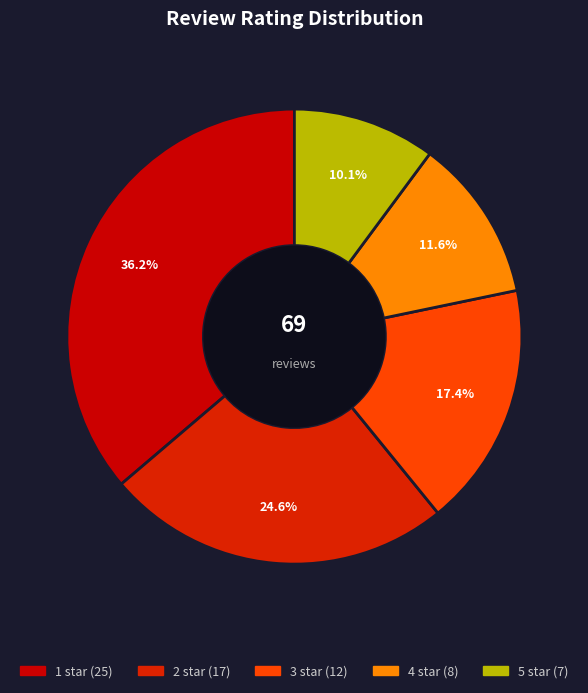

What is the total percentage of 1 star and 5 star?

46.4%